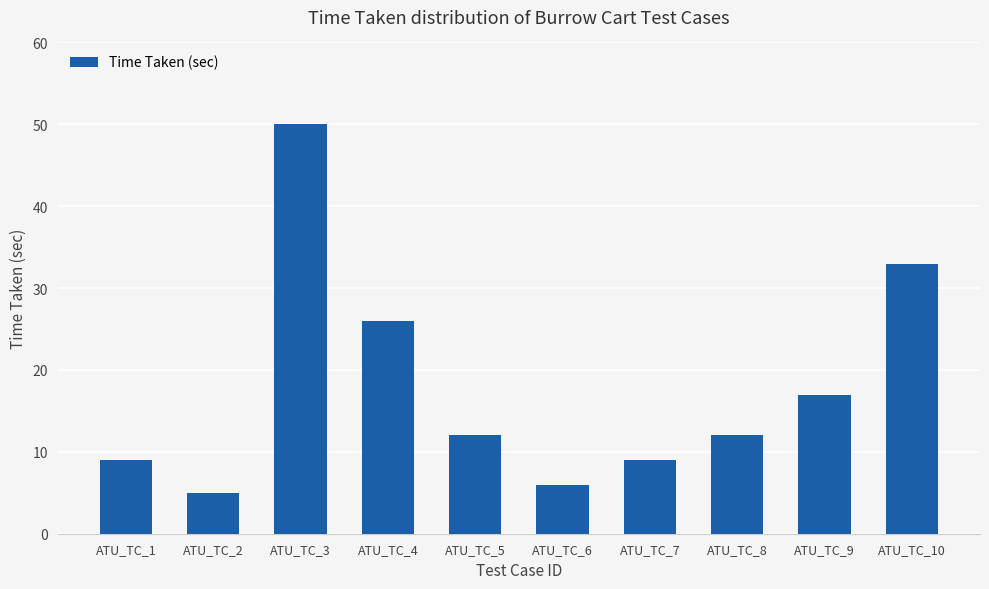

Where does the data first go above 12?

ATU_TC_3